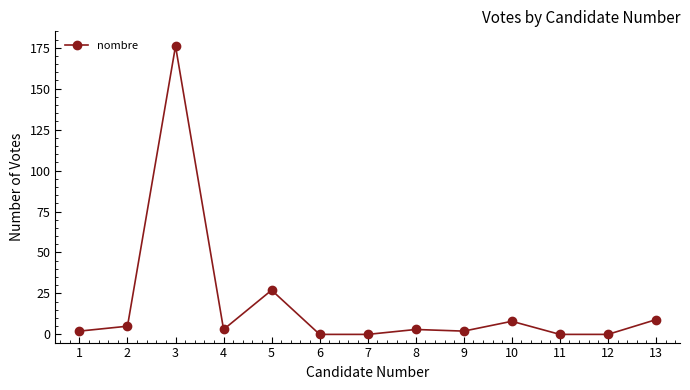

What is the difference between the maximum and minimum values?

176